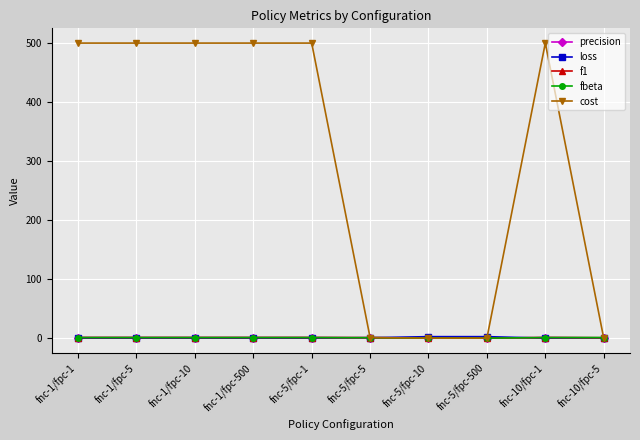

True or false: cost has more than 0 points higher than both neighbors.

True